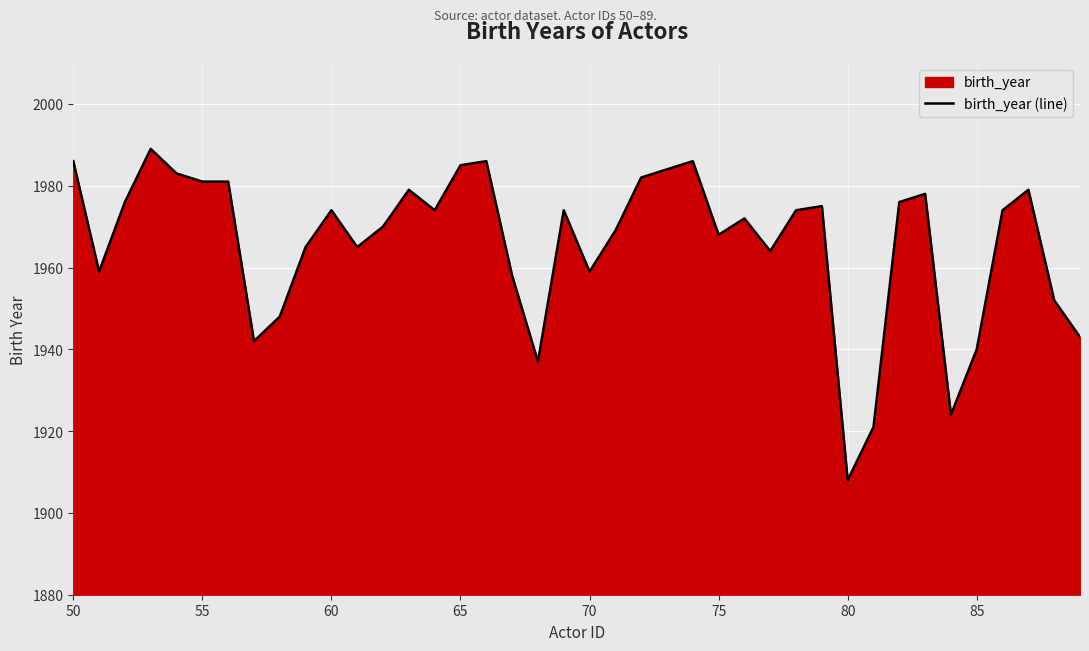

What is the difference between the maximum and minimum values?

81